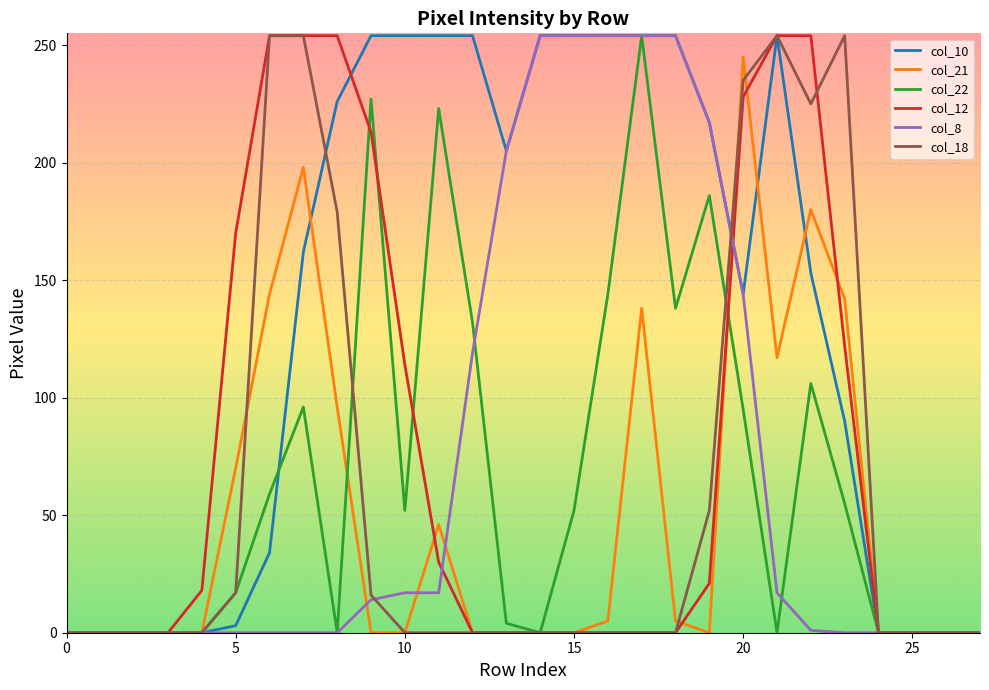

Which series has the largest total across all categories?

col_10